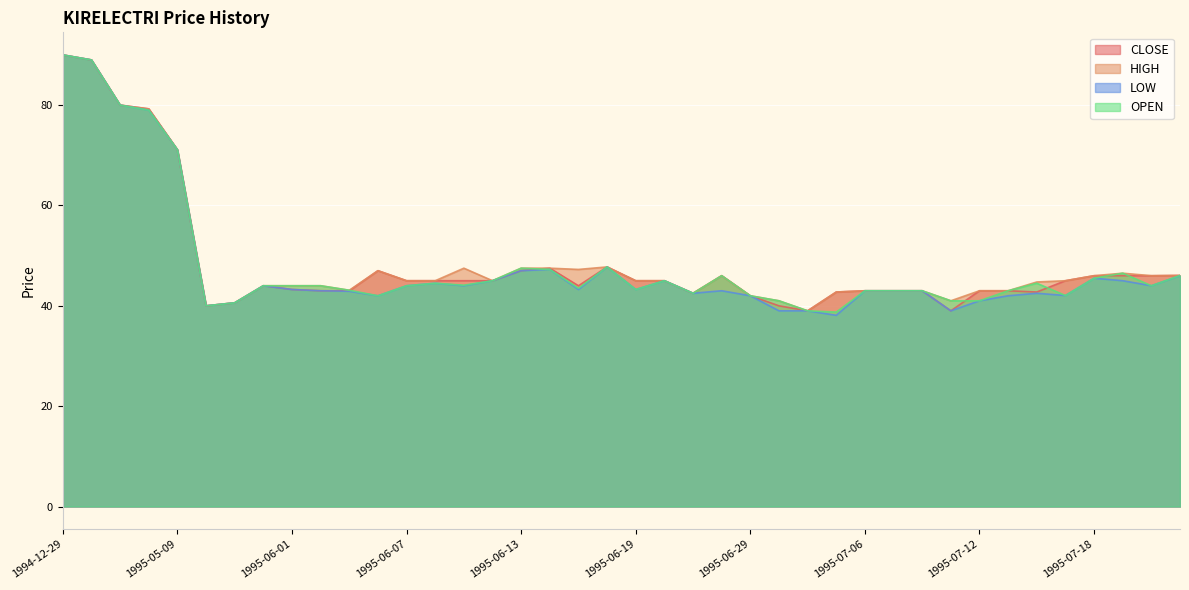

True or false: CLOSE has more than 2 interior local peaks.

True